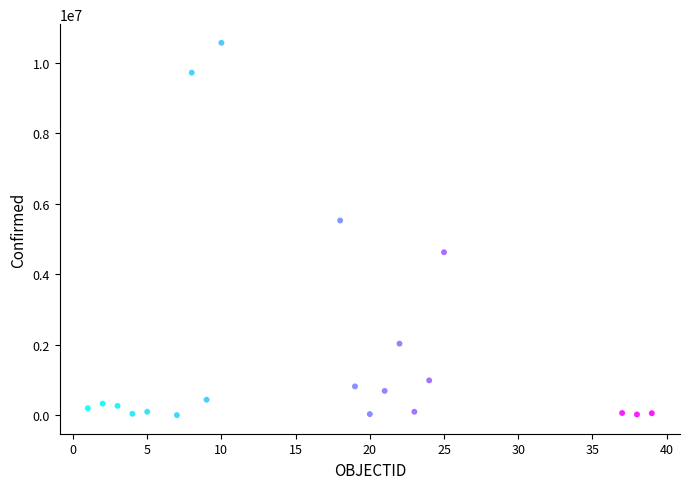

What Y value in the scatter plot is closest to 5290447?

5530456